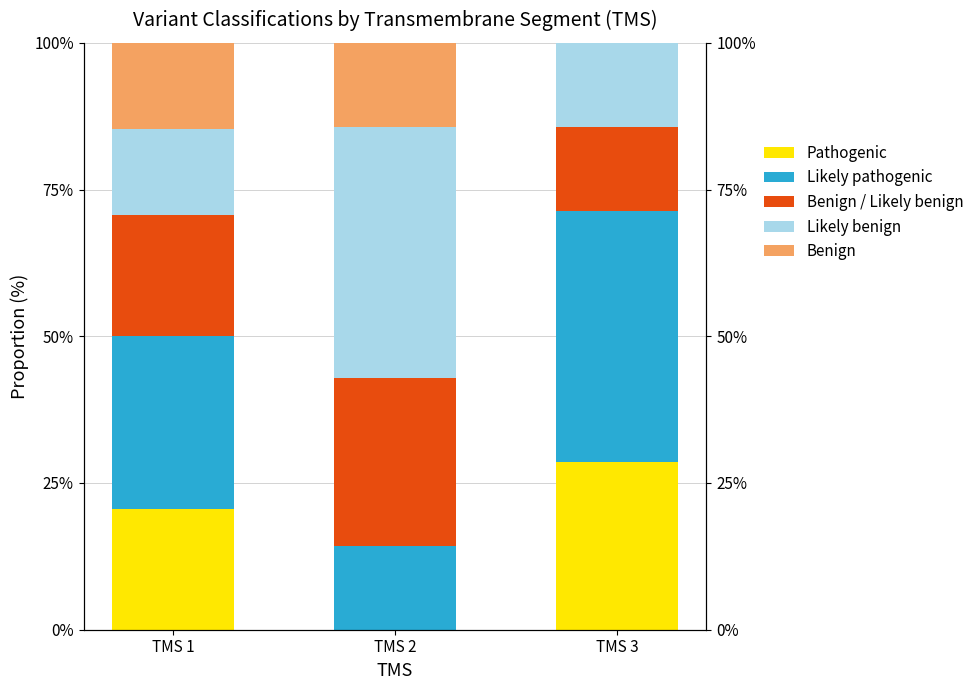

What value does the Pathogenic series have at TMS 3?

28.6